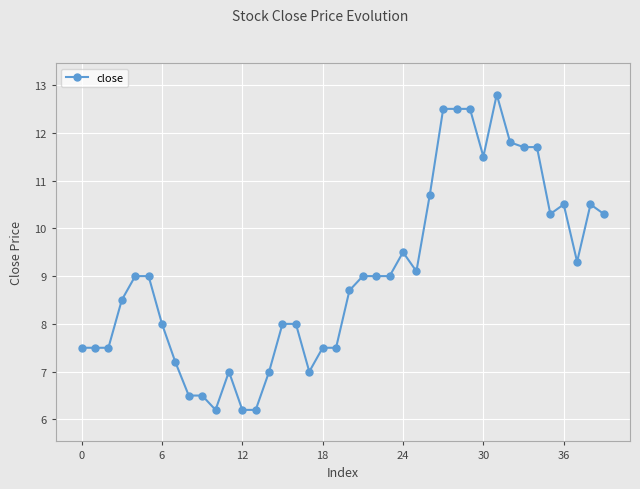

What is the difference between the maximum and second lowest values?

6.6